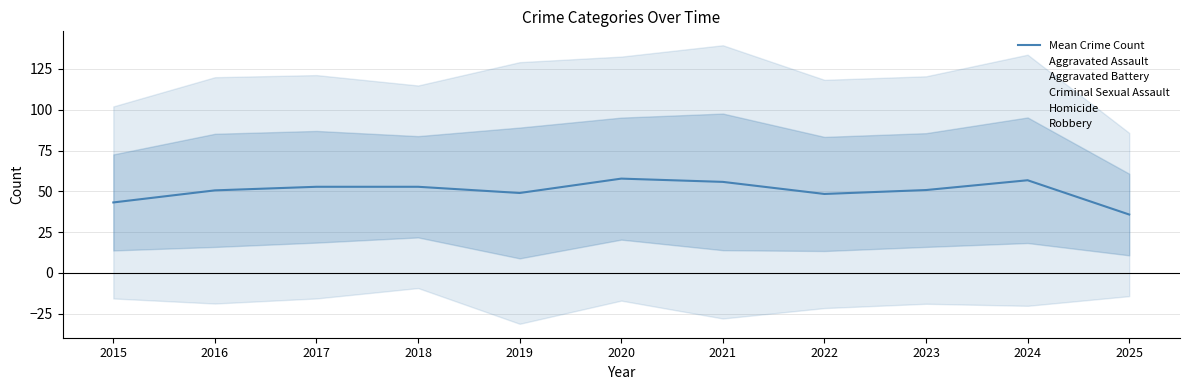

Which label corresponds to the largest value in the chart?

2020